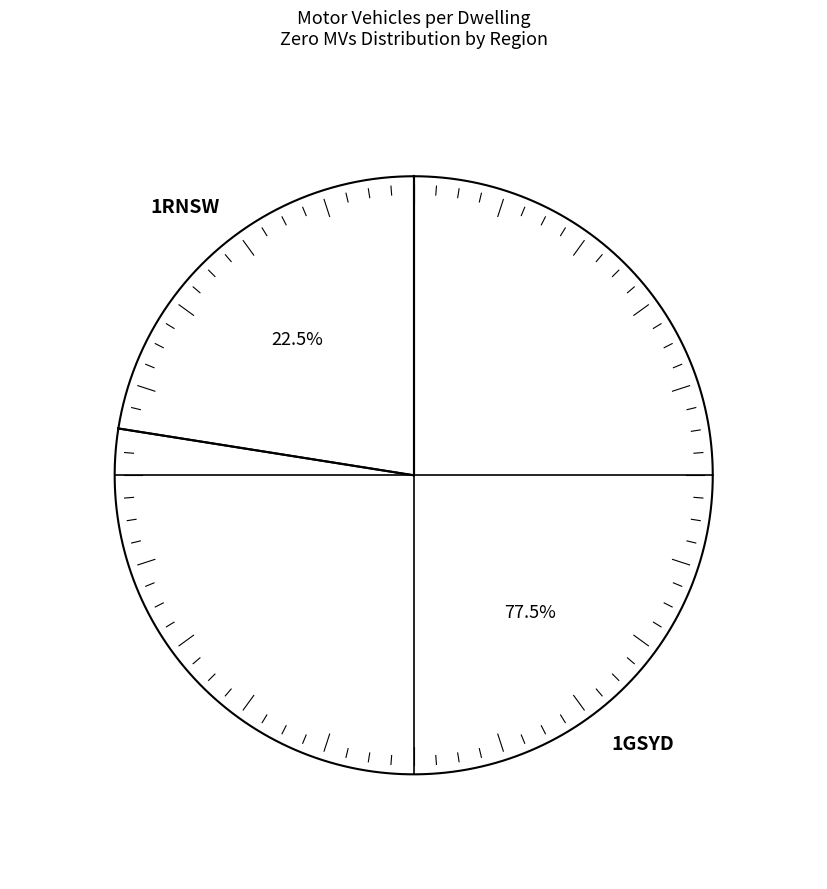

Is it true that 1GSYD is 70% of the pie?

False